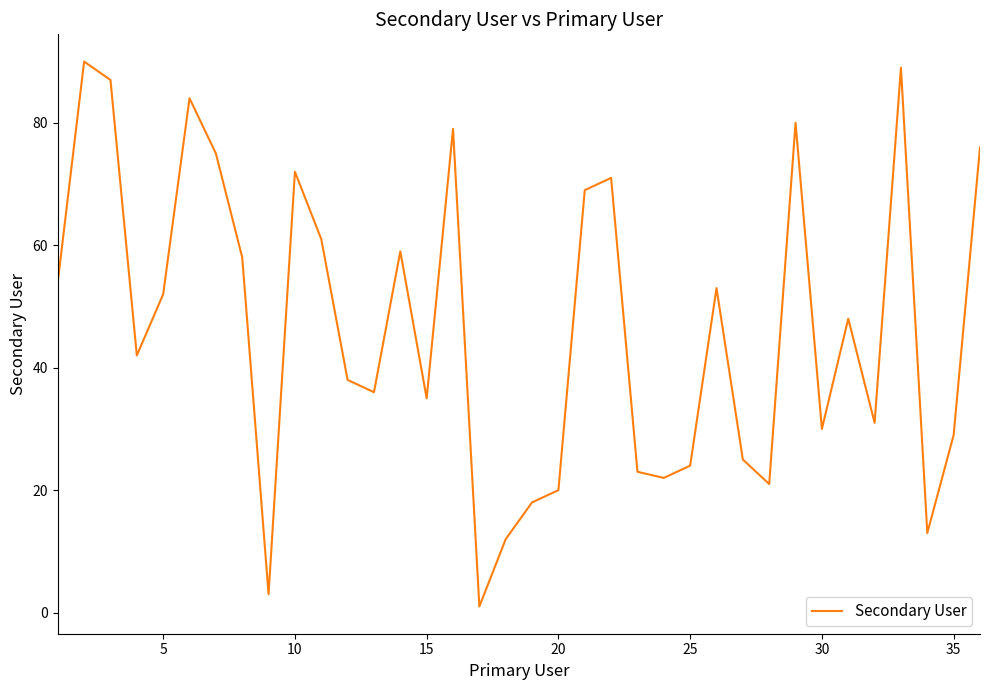

What is the difference between the maximum and minimum values?

89